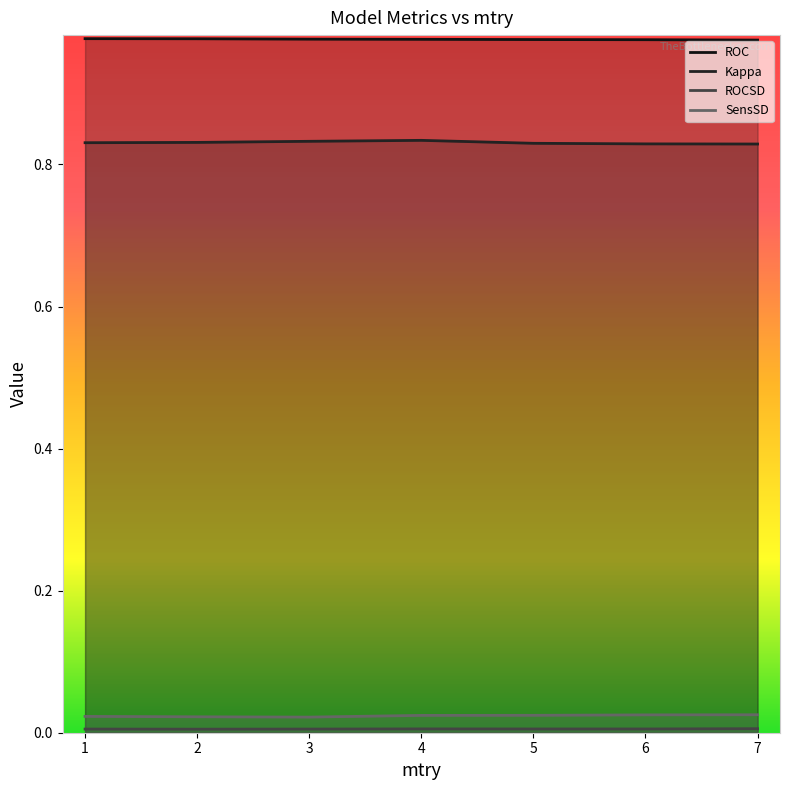

Is the value of Kappa at 3 greater than the value of ROC at 3?

No